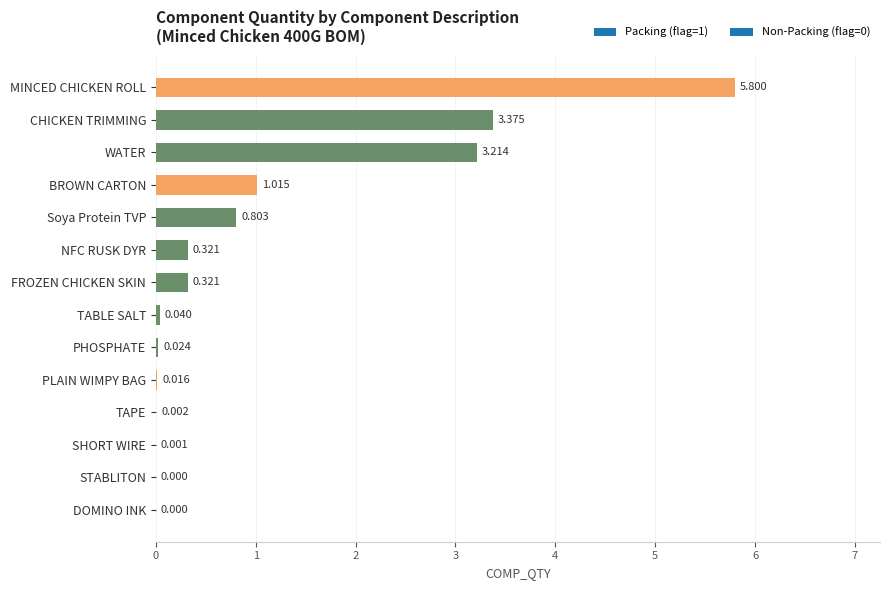

Where is the data nearest to the value 2?

BROWN CARTON